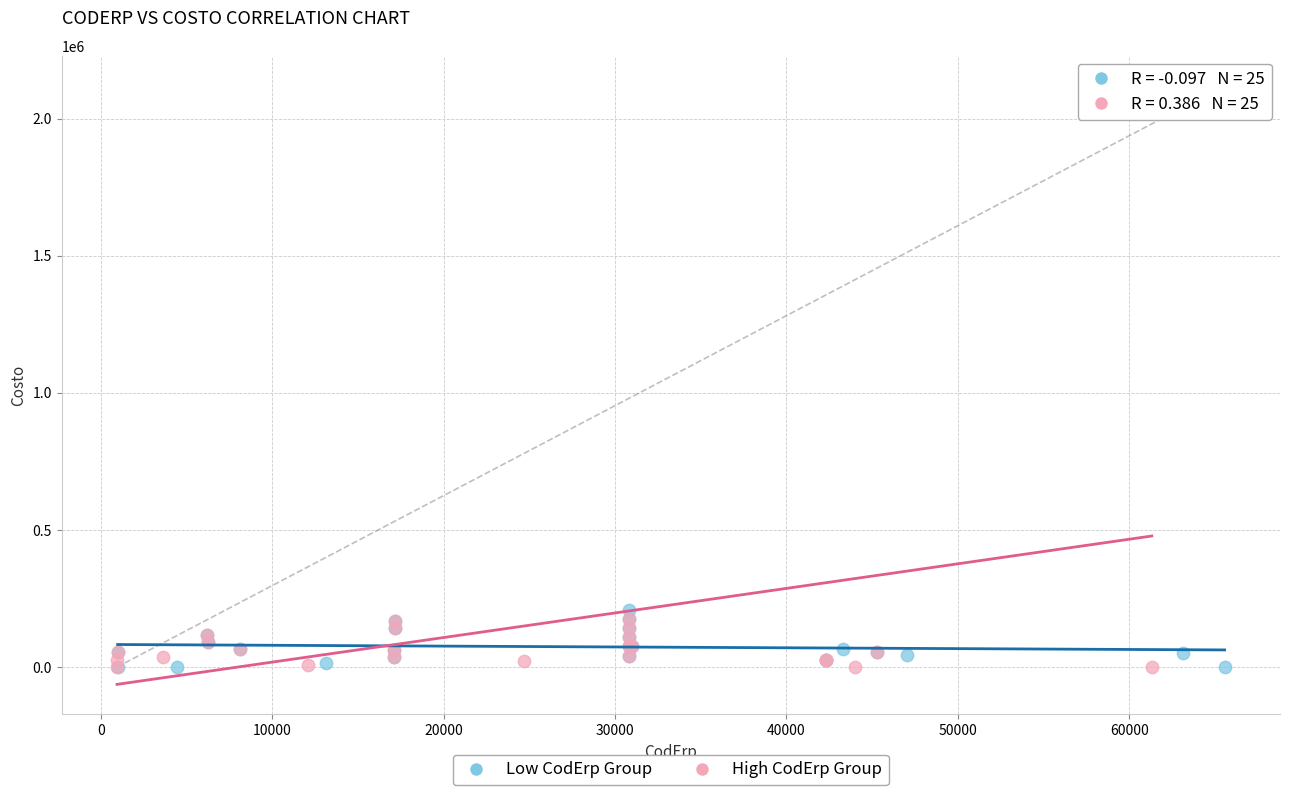

Which series contains the highest Y value?

High CodErp Group